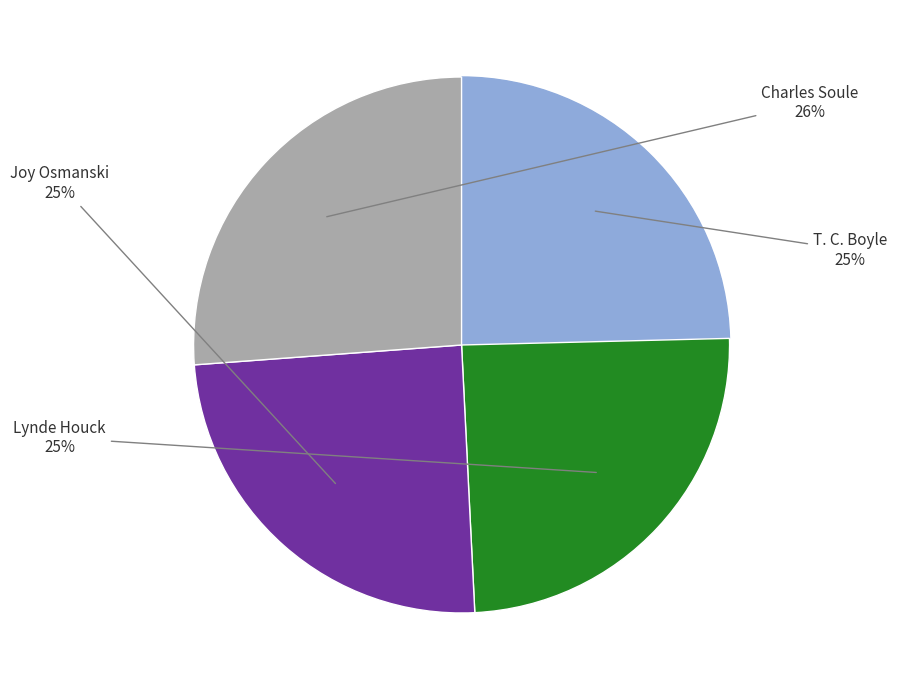

To the nearest percent, what is the average slice percentage?

25%